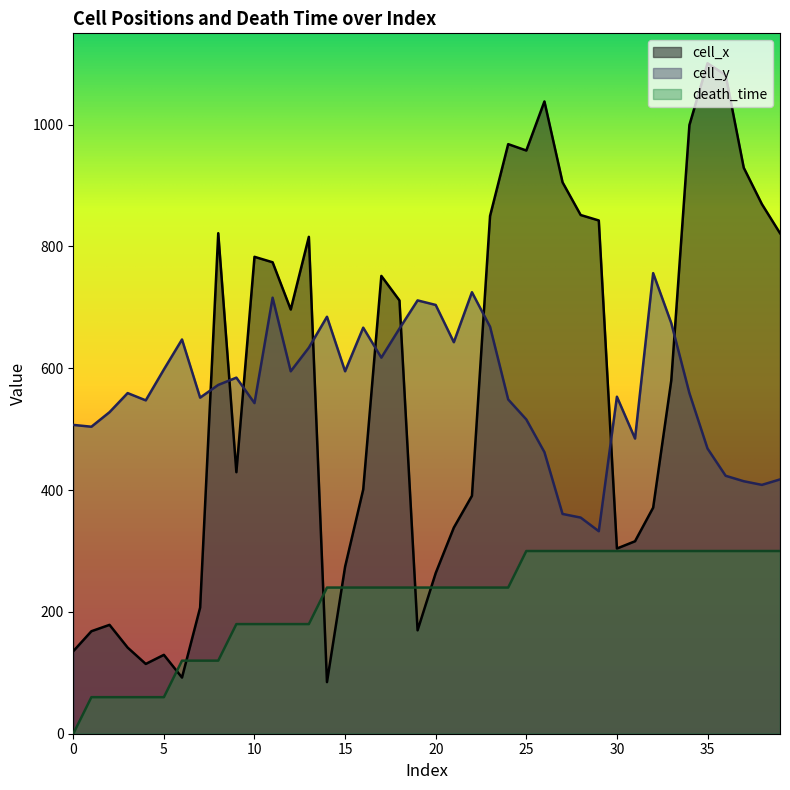

Between 18 and 27, which series saw the biggest shift?

cell_y